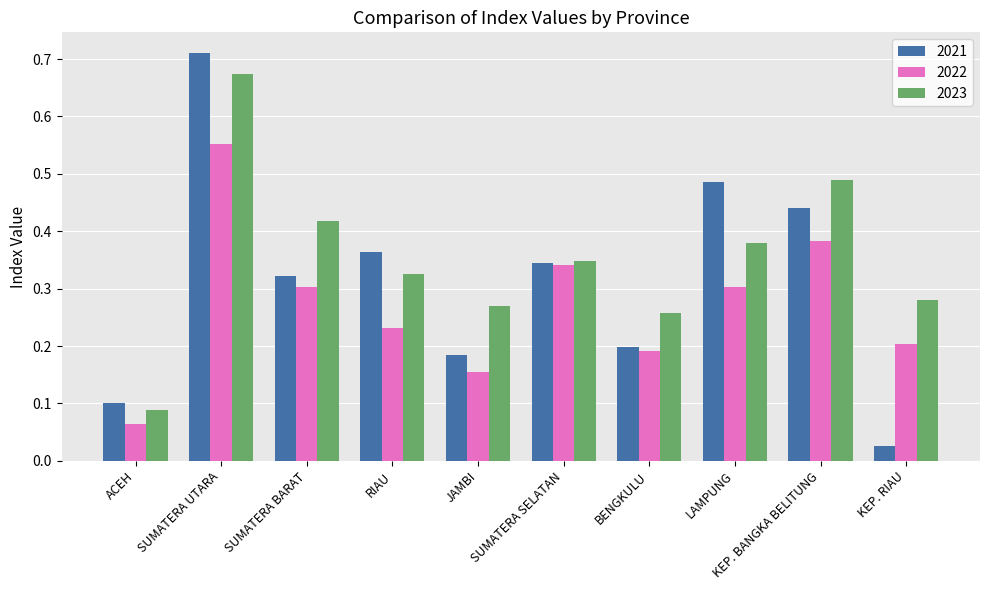

The 2022 series shows 0.2 at JAMBI. True or false?

True